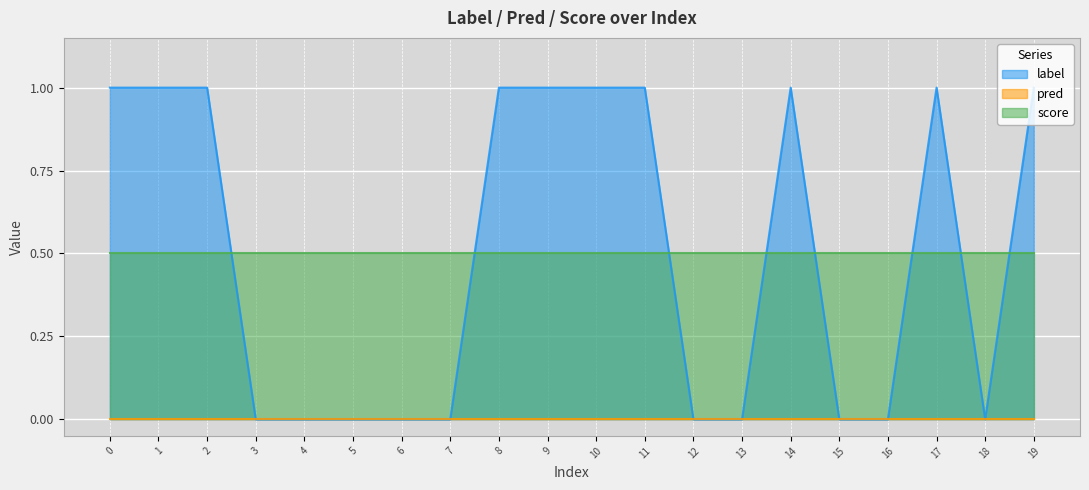

Reading left to right, what are all the values shown in this chart?

label: 0=1.0	1=1.0	2=1.0	3=0.0	4=0.0	5=0.0	6=0.0	7=0.0	8=1.0	9=1.0	10=1.0	11=1.0	12=0.0	13=0.0	14=1.0	15=0.0	16=0.0	17=1.0	18=0.0	19=1.0
pred: 0=0.0	1=0.0	2=0.0	3=0.0	4=0.0	5=0.0	6=0.0	7=0.0	8=0.0	9=0.0	10=0.0	11=0.0	12=0.0	13=0.0	14=0.0	15=0.0	16=0.0	17=0.0	18=0.0	19=0.0
score: 0=0.5	1=0.5	2=0.5	3=0.5	4=0.5	5=0.5	6=0.5	7=0.5	8=0.5	9=0.5	10=0.5	11=0.5	12=0.5	13=0.5	14=0.5	15=0.5	16=0.5	17=0.5	18=0.5	19=0.5